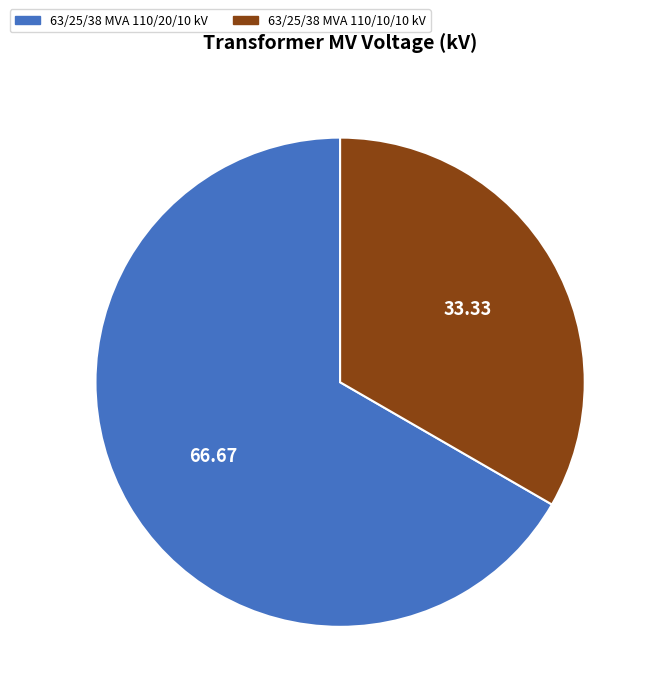

Combined, do 63/25/38 MVA 110/10/10 kV and 63/25/38 MVA 110/20/10 kV account for over 50%?

Yes